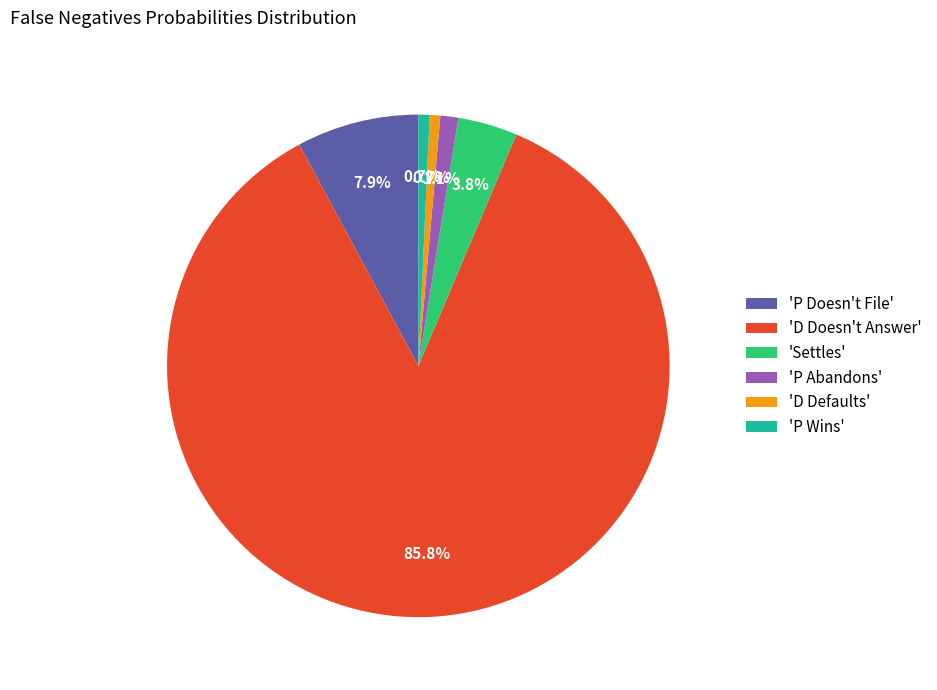

Does any single category account for the majority?

Yes